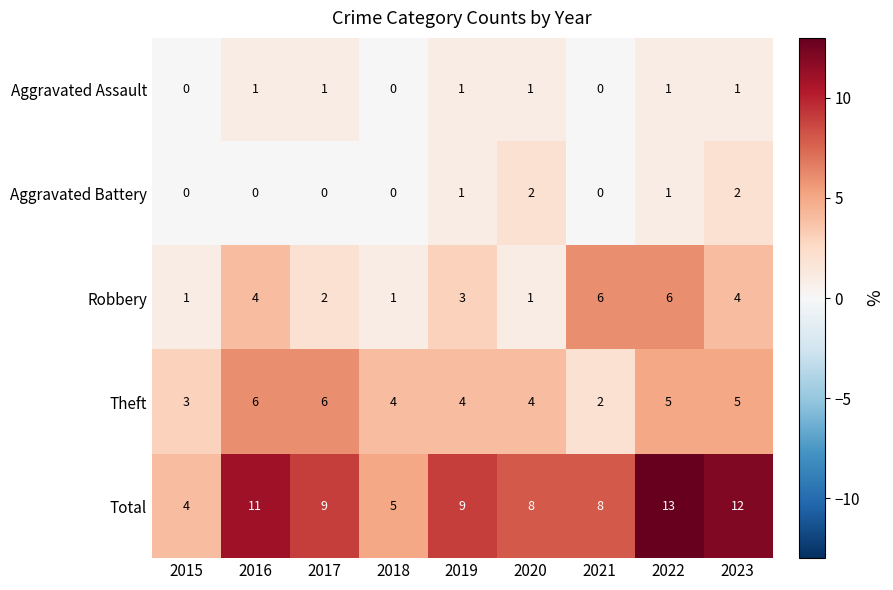

Which series has the largest total across all categories?

Total